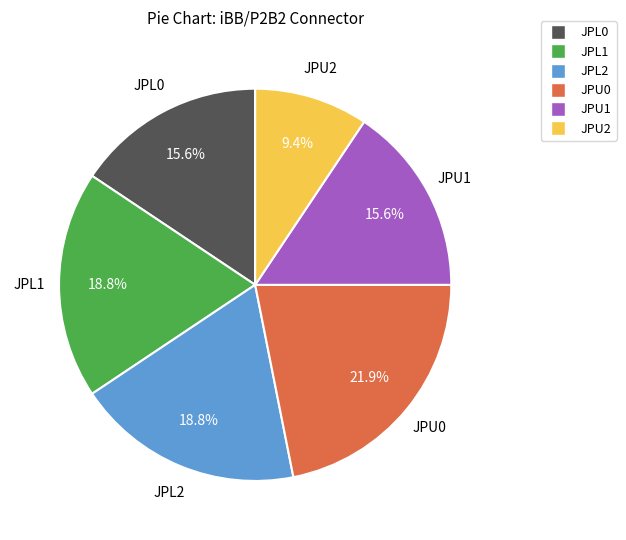

Is JPU0 the majority of the pie?

No